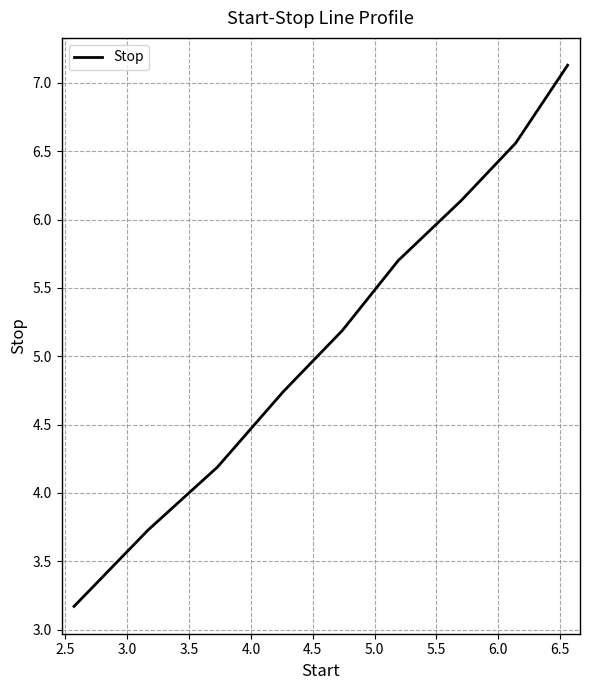

What is the smallest value displayed?

3.2